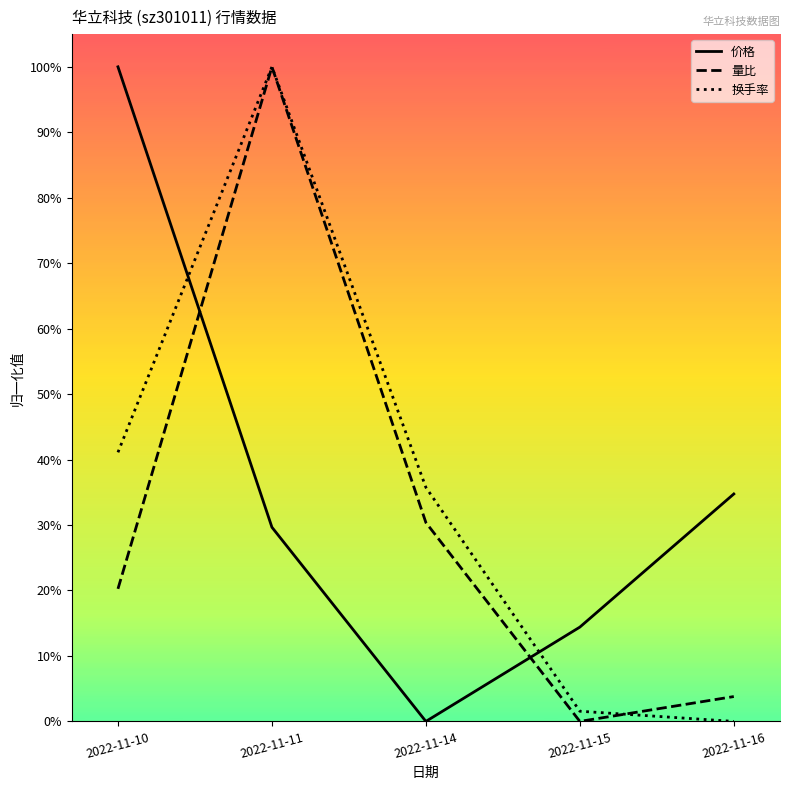

Reading right to left, what are all the values shown in this chart?

价格: 2022-11-16=0.3	2022-11-15=0.1	2022-11-14=0.0	2022-11-11=0.3	2022-11-10=1.0
量比: 2022-11-16=0.0	2022-11-15=0.0	2022-11-14=0.3	2022-11-11=1.0	2022-11-10=0.2
换手率: 2022-11-16=0.0	2022-11-15=0.0	2022-11-14=0.4	2022-11-11=1.0	2022-11-10=0.4